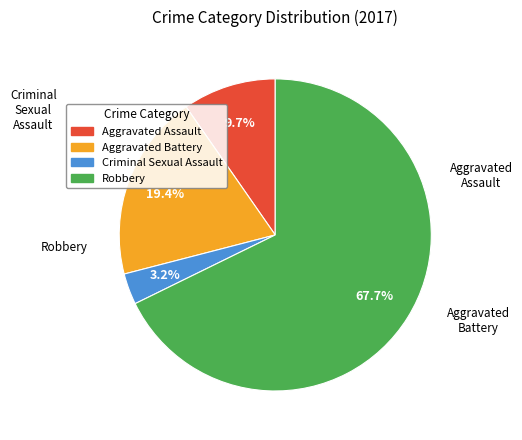

Rank the categories by value from lowest to highest.

Criminal Sexual Assault, Aggravated Assault, Aggravated Battery, Robbery